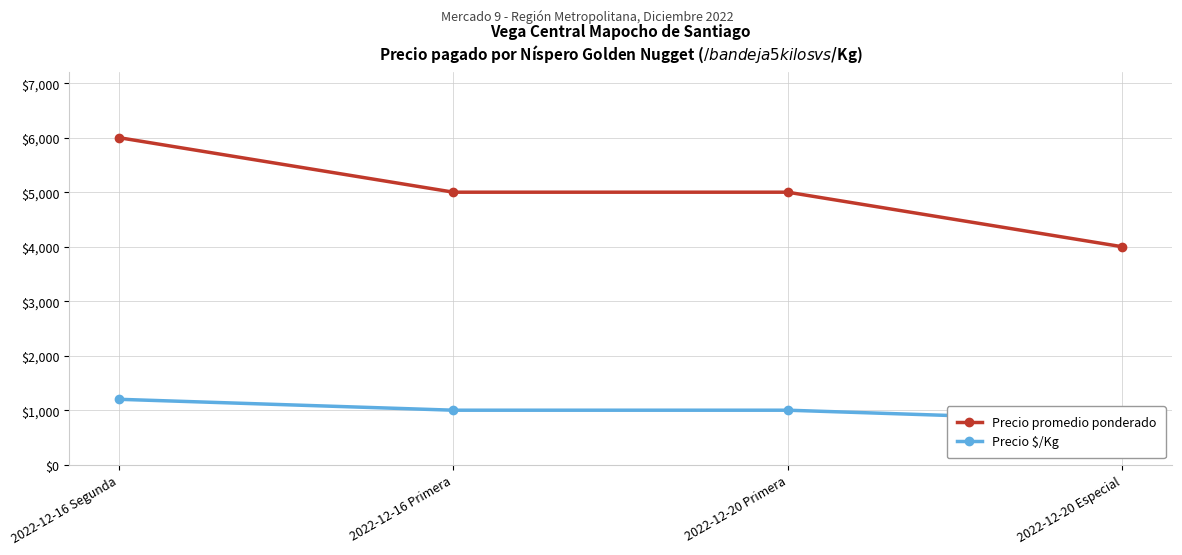

What is the difference between the maximum and minimum values in the Precio $/Kg series?

400